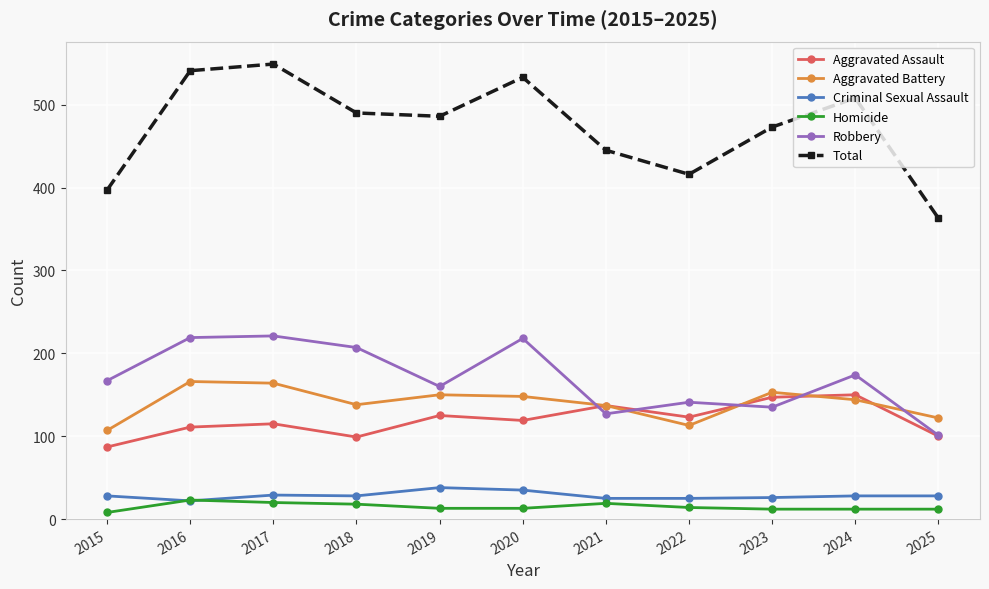

Count the number of categories in the chart.

11